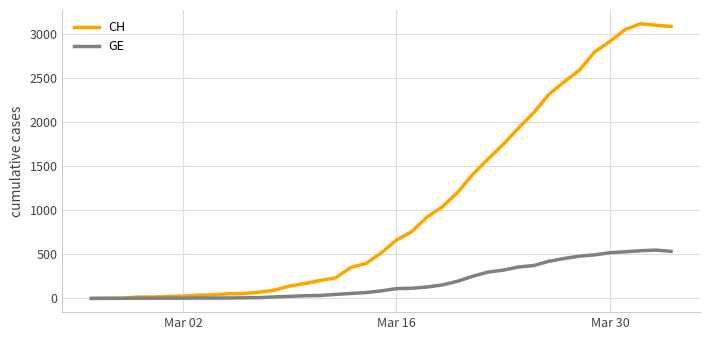

Which series has the widest spread of values?

CH